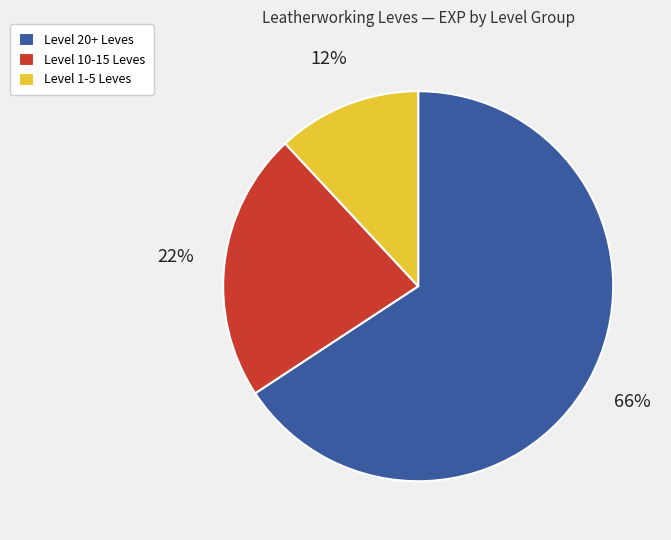

Is it true that Level 20+ Leves is 76% of the pie?

False